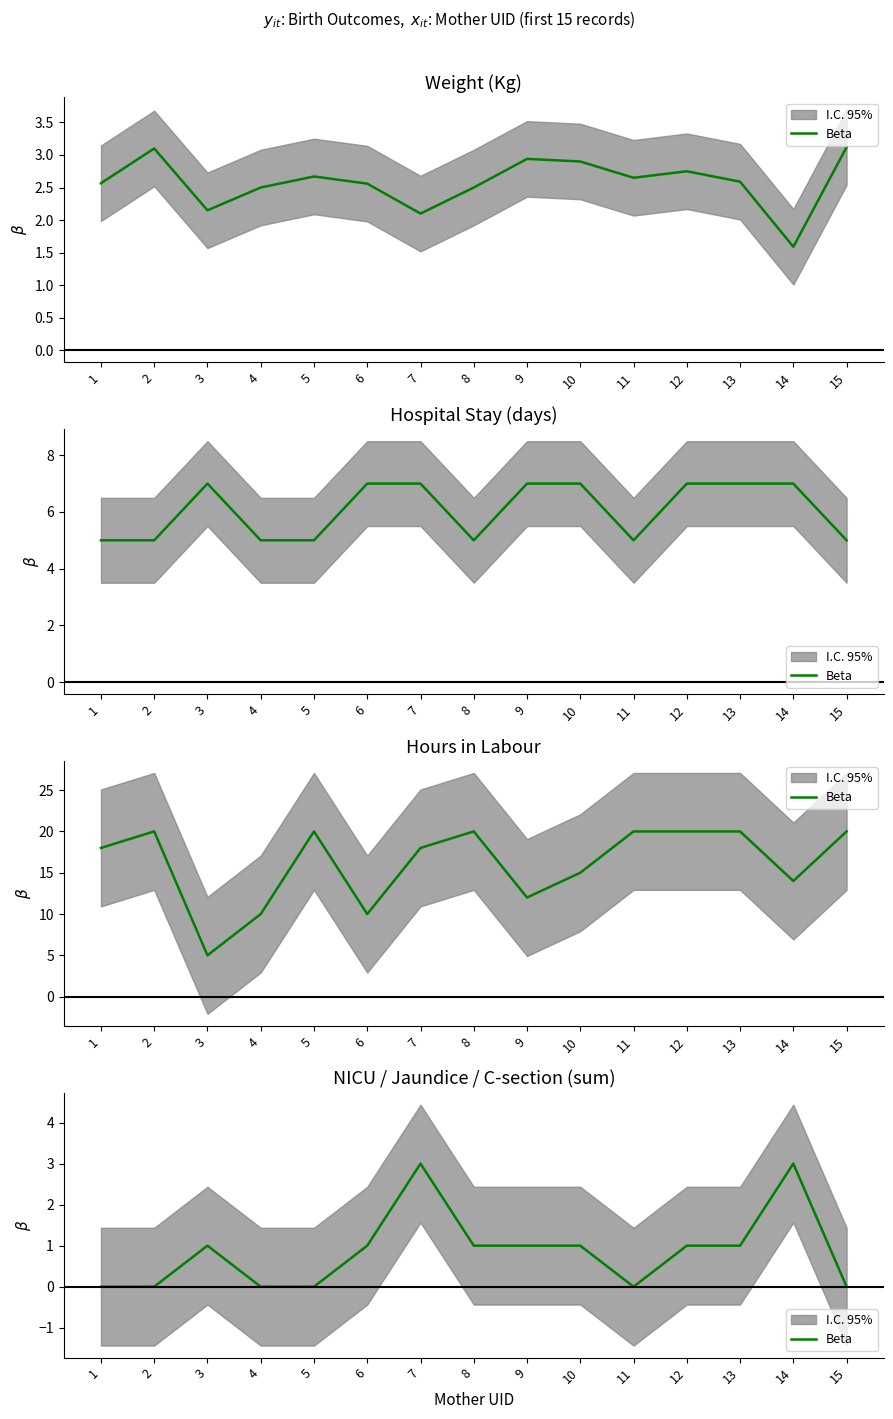

List the labels in order of value, largest first.

7, 14, 3, 6, 8, 9, 10, 12, 13, 1, 2, 4, 5, 11, 15